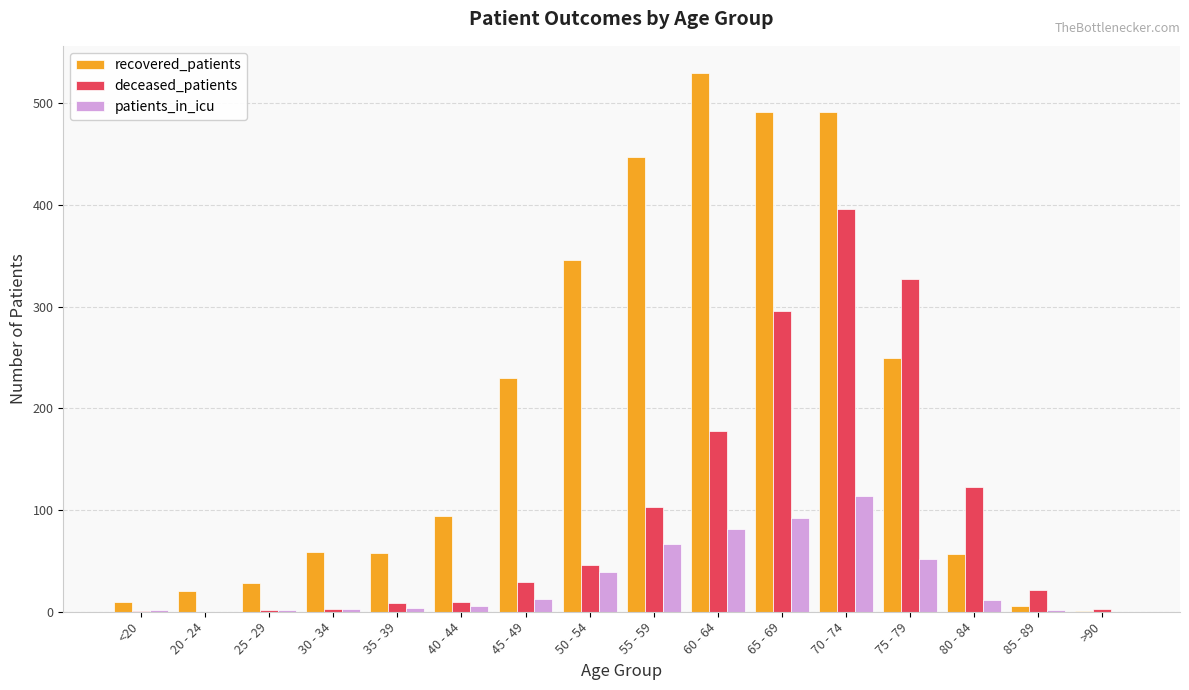

The value of patients_in_icu at 60 - 64 is 81. True or false?

True